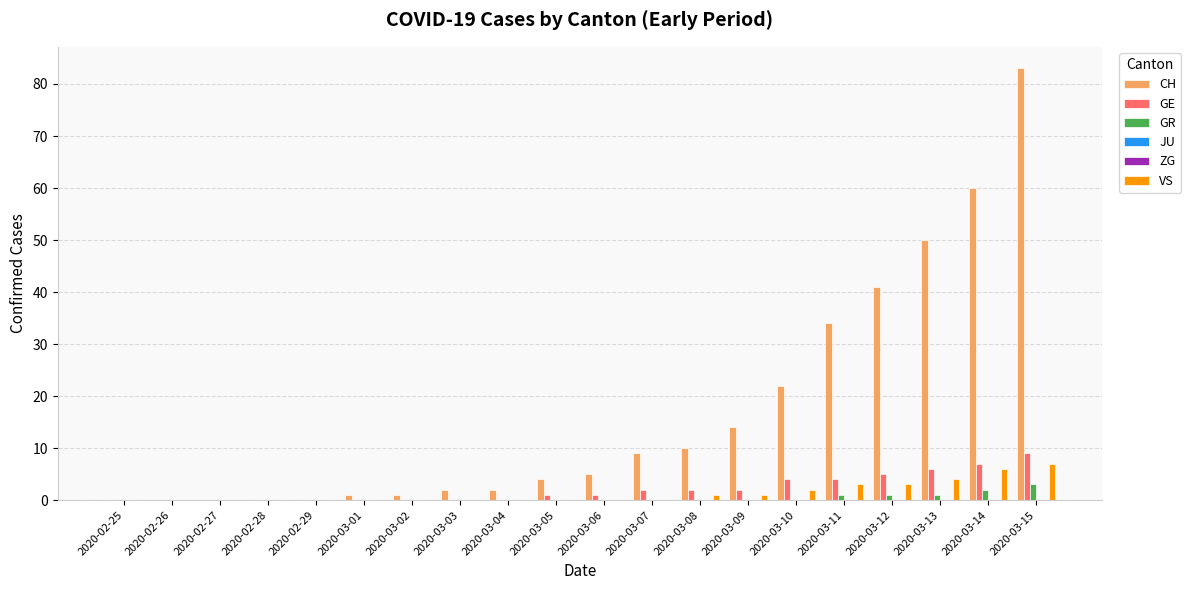

The VS series shows 2 at 2020-02-28. True or false?

False